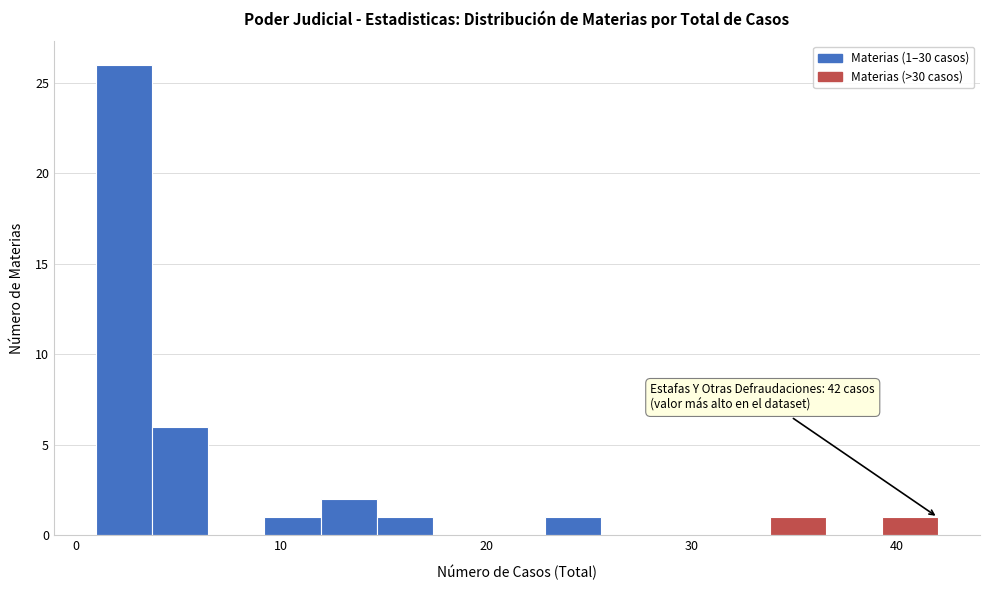

Around what value on the x-axis is the tallest bar? Give the approximate position of its centre, as read against the axis.

2